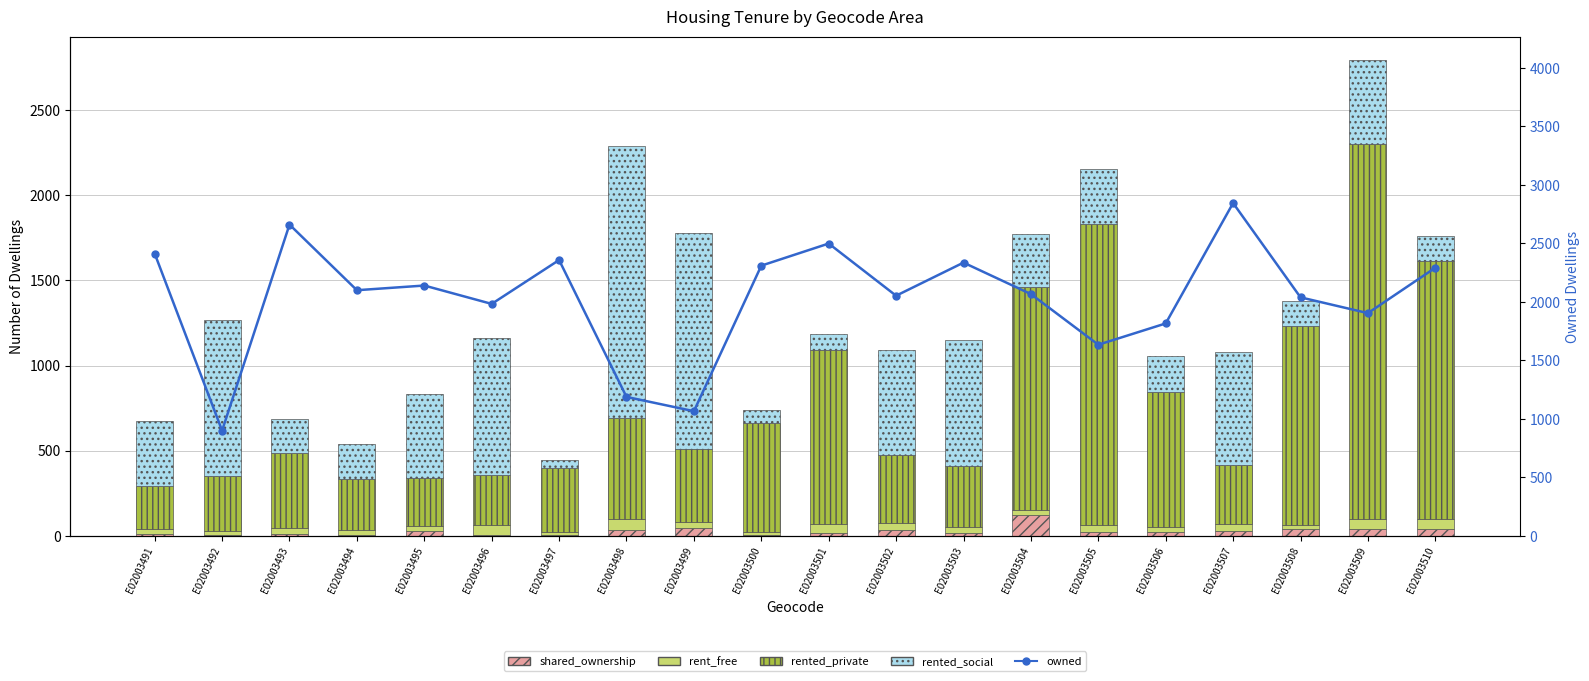

What is the difference between the rented_social values at E02003506 and E02003497?

164